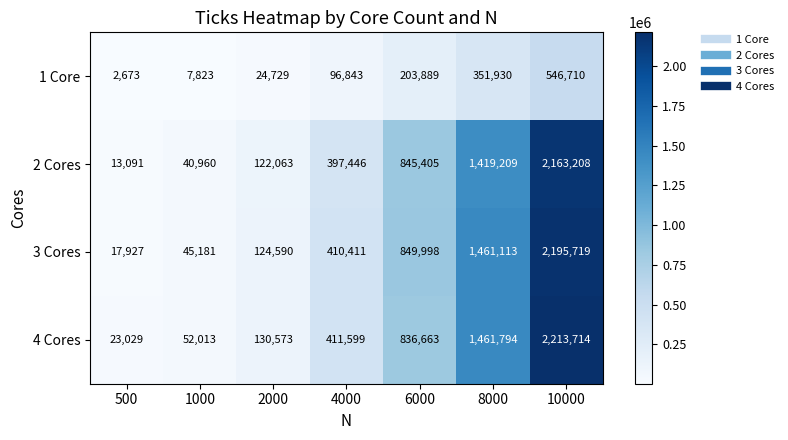

Which series has the largest total across all categories?

4 Cores